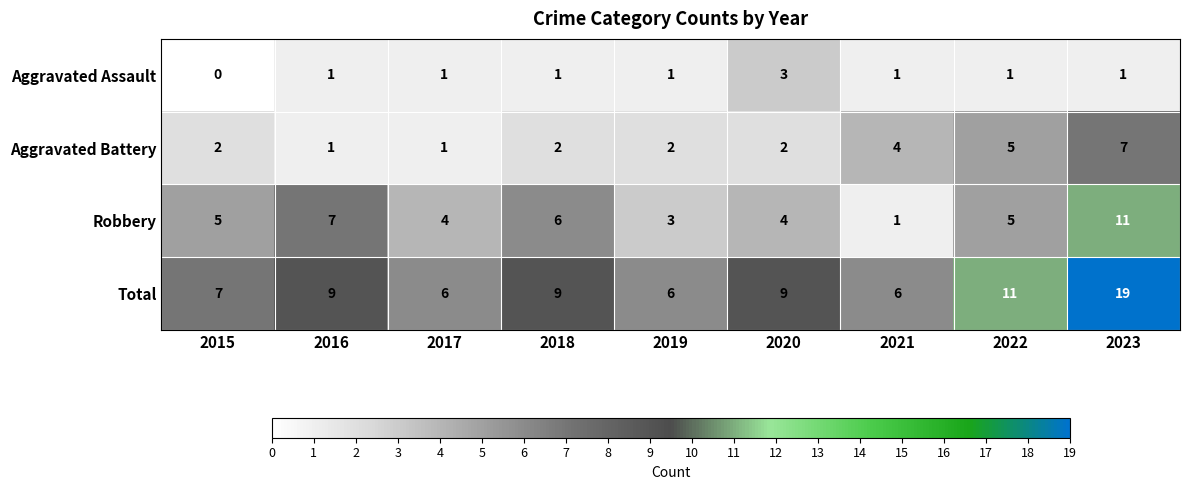

At which category does the chart reach its peak across all series?

2023